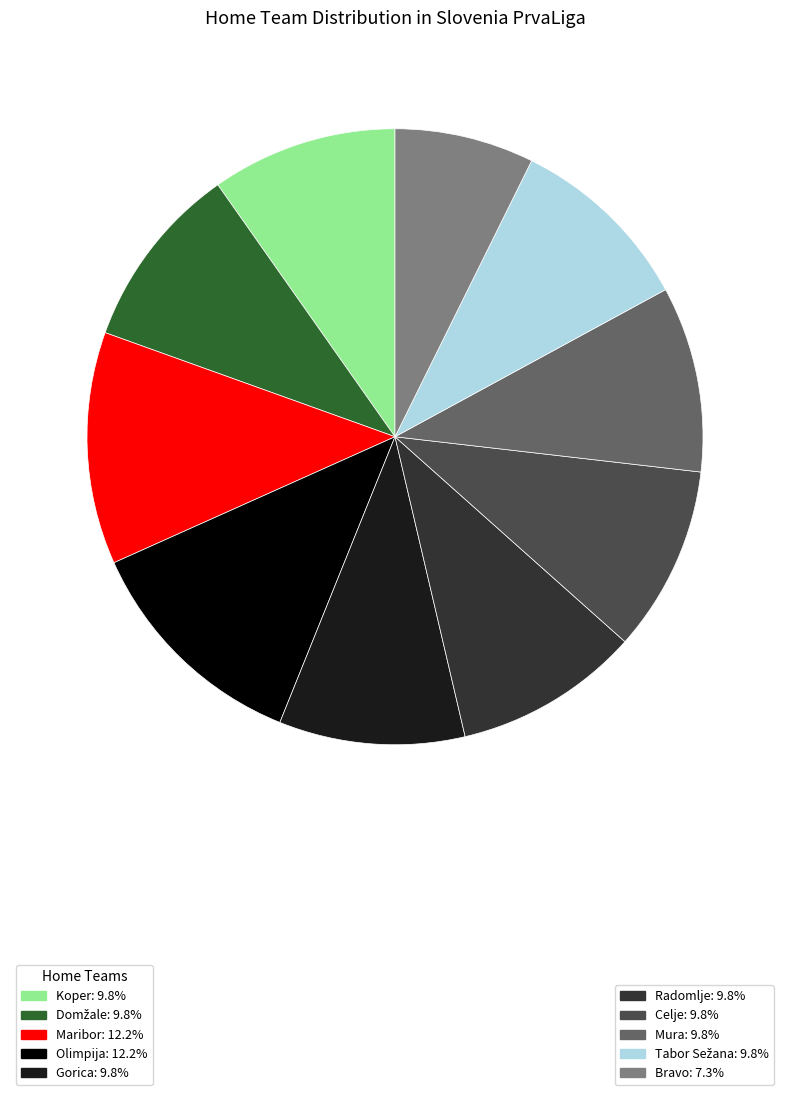

Is there any slice that represents more than half of the pie?

No